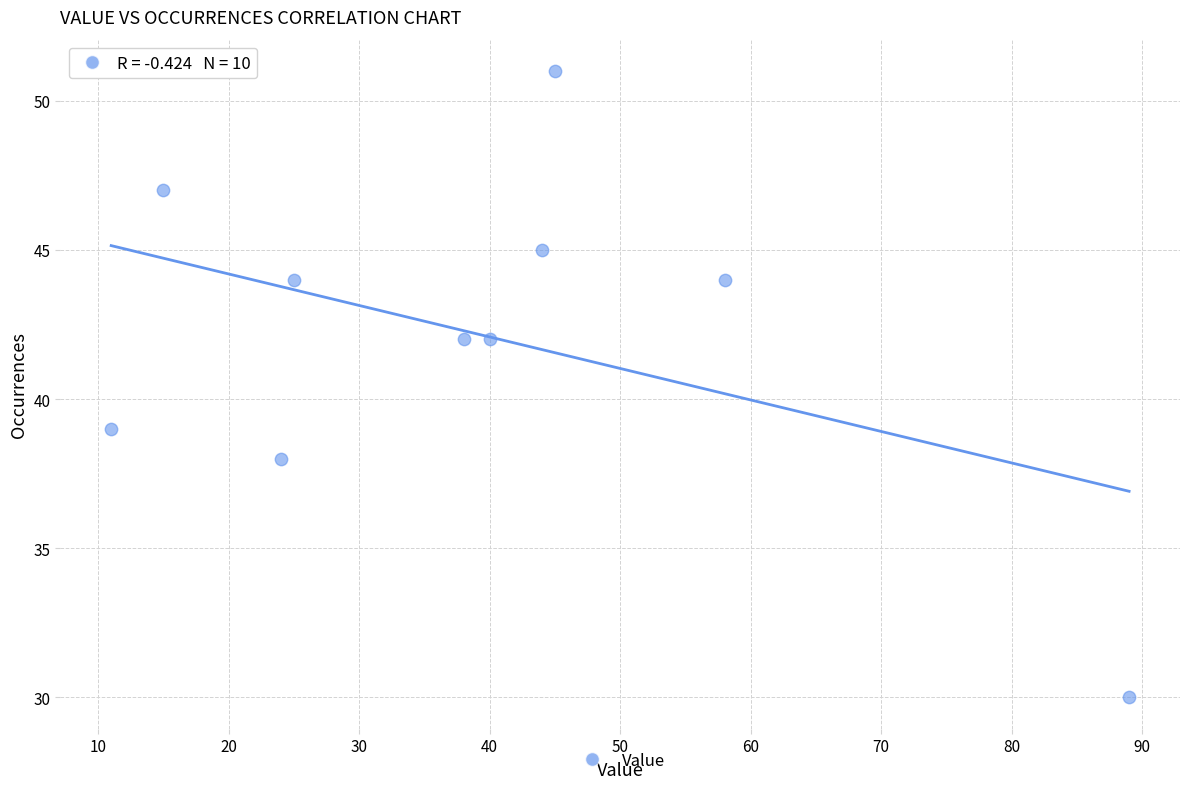

What Y value in the scatter plot is closest to 40?

39